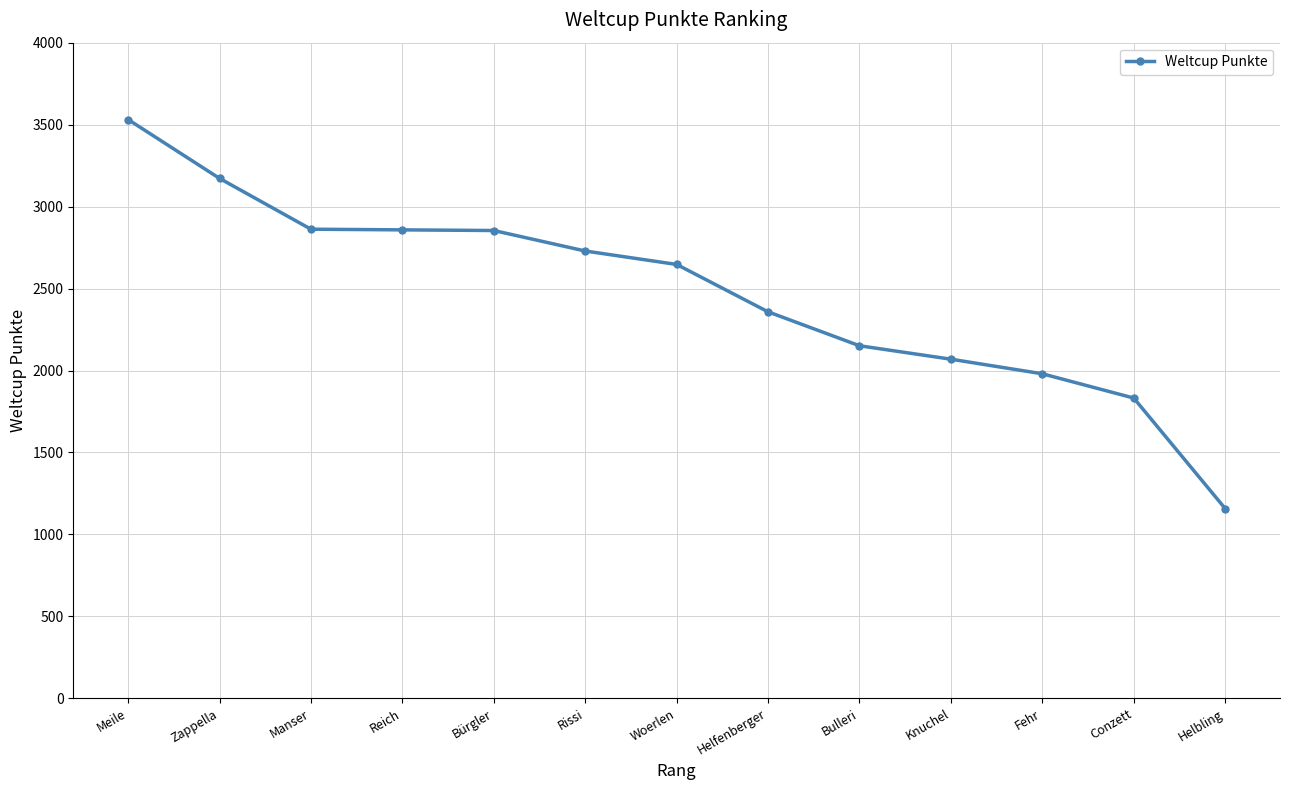

What is the label of the 12th point from the right?

Zappella